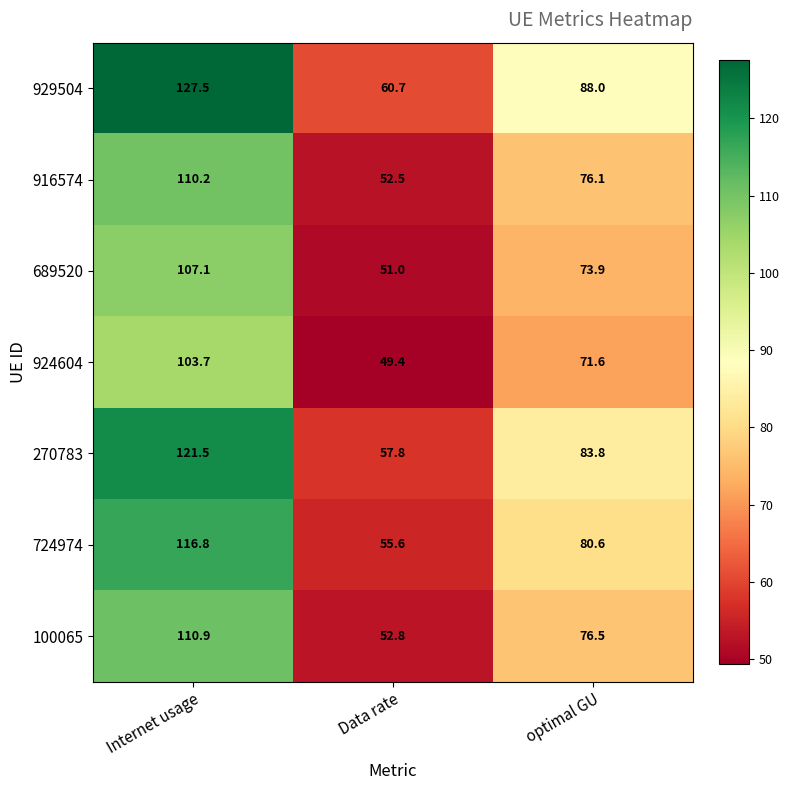

Which series has the largest range (max minus min)?

929504